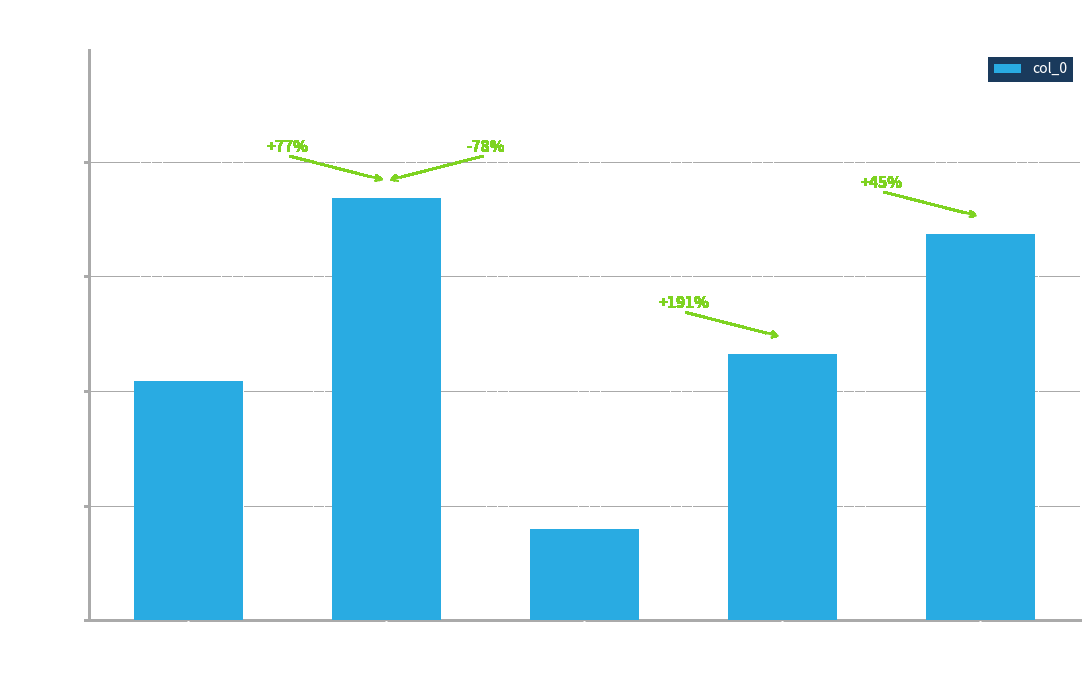

Reading right to left, extract all data points from this chart.

西湖春事·老去无心作好春=337171	郊居即事·老去柴桑昼掩关=232188	省事·老去终年卧草庐=79761	病中书事·老去顿惊诗笔退=368505	山居即事·老去慵仍甚=208448